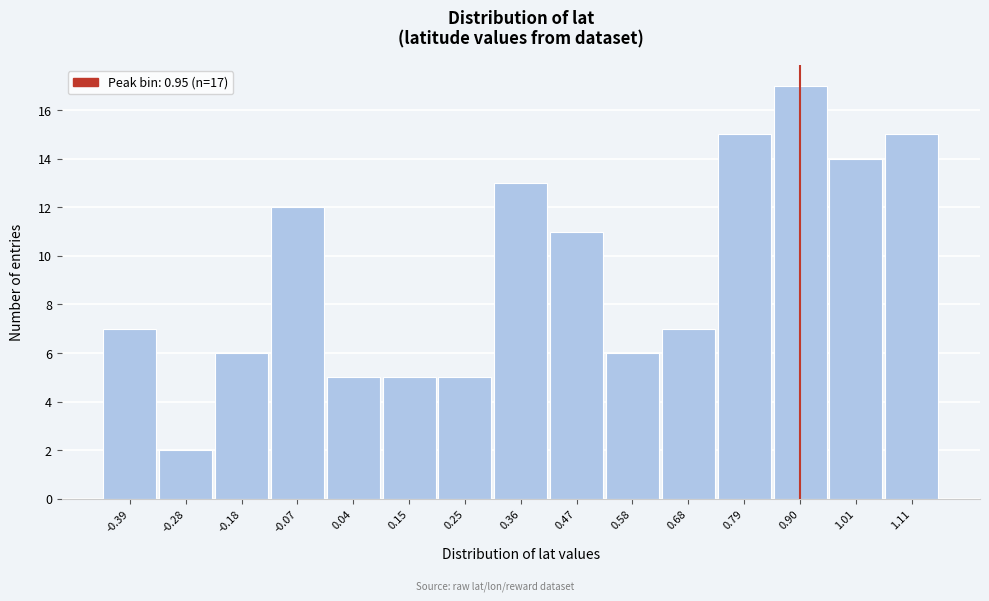

Reading left to right, list all the values displayed in this chart.

-0.39=7	-0.28=2	-0.18=6	-0.07=12	0.04=5	0.15=5	0.25=5	0.36=13	0.47=11	0.58=6	0.68=7	0.79=15	0.90=17	1.01=14	1.11=15